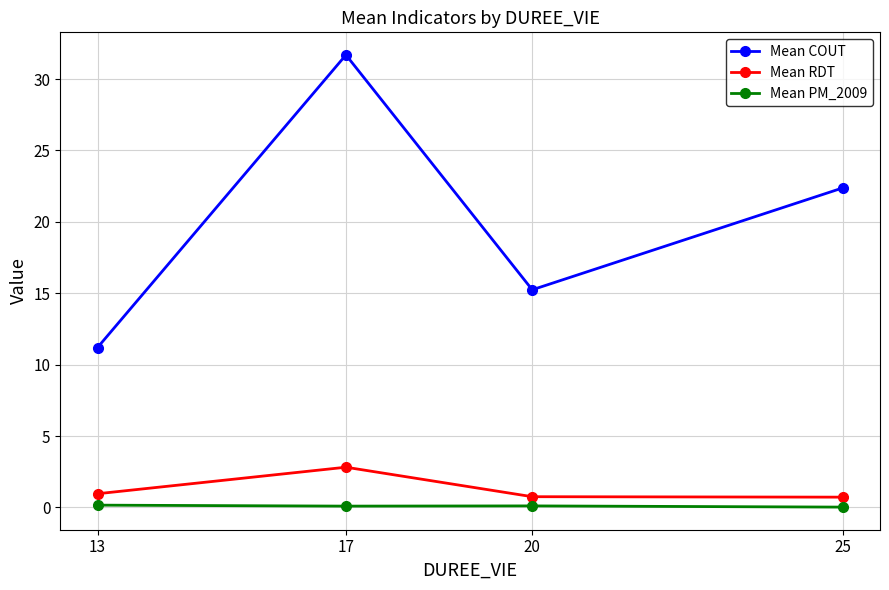

List the series in order of their peak value, highest first.

Mean COUT, Mean RDT, Mean PM_2009